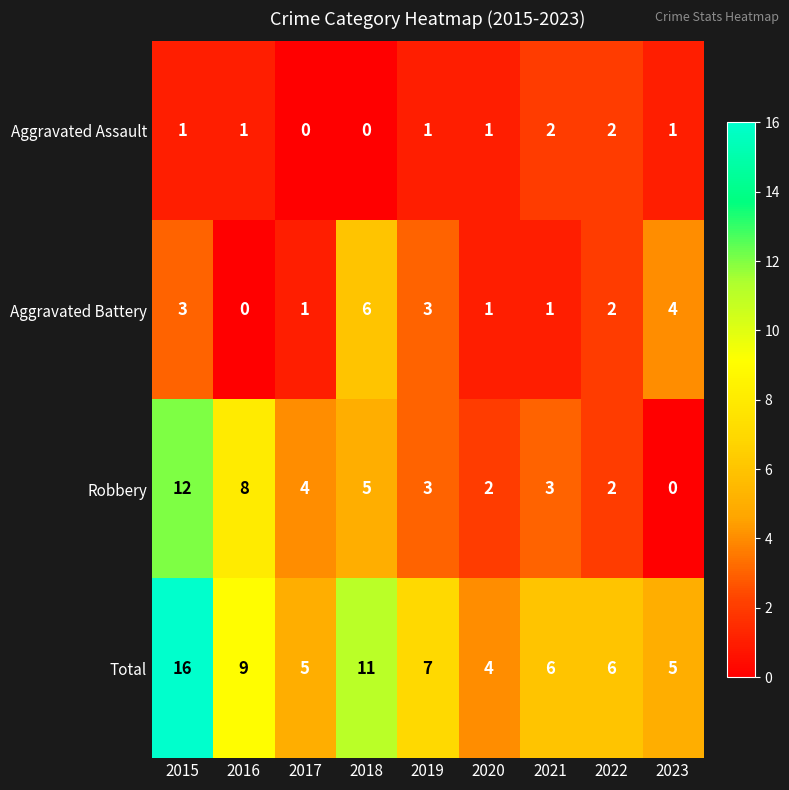

The Robbery series shows 3 at 2019. True or false?

True